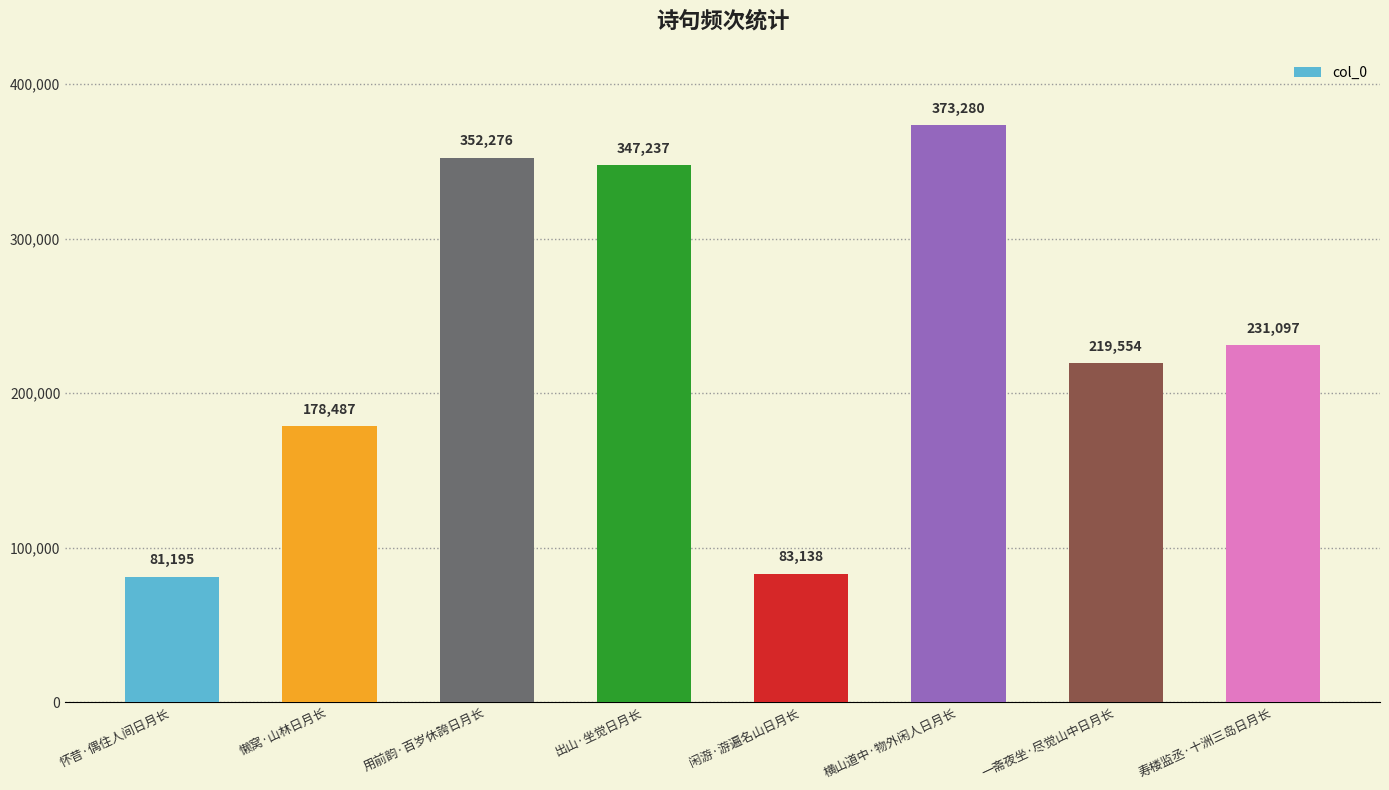

What is the ratio of the value at 怀昔·偶住人间日月长 to the value at 闲游·游遍名山日月长?

1.0